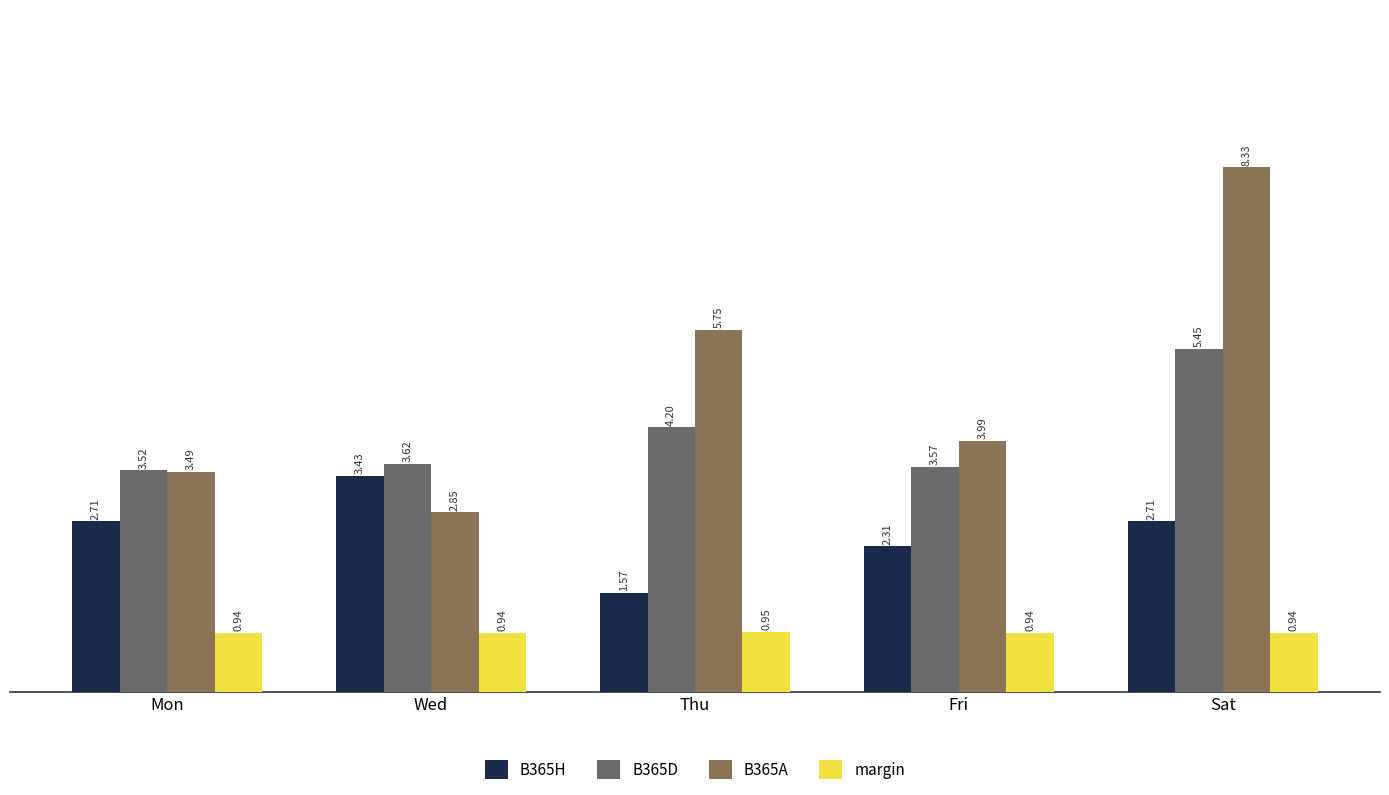

What is the value of the B365H bar at the 1st from the left?

2.7